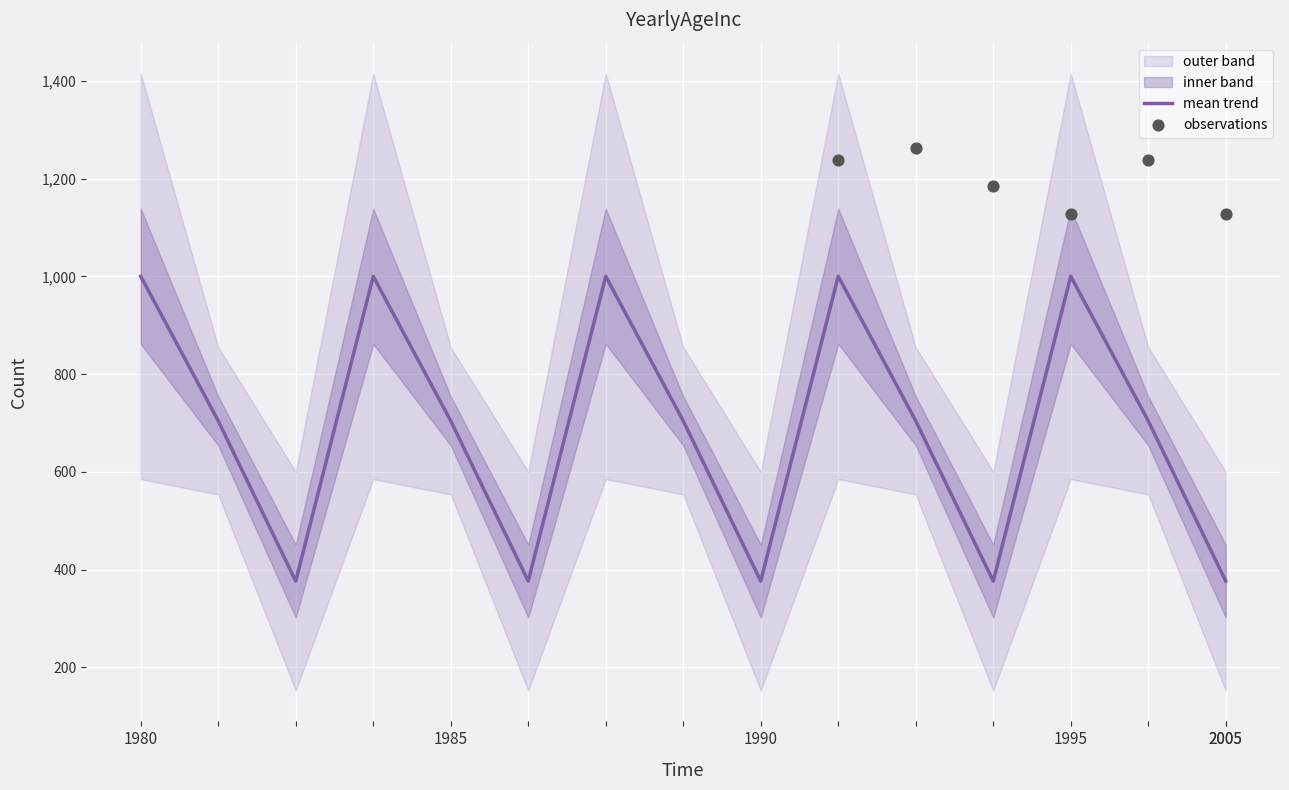

What is the highest value of the mean trend series?

1000.1